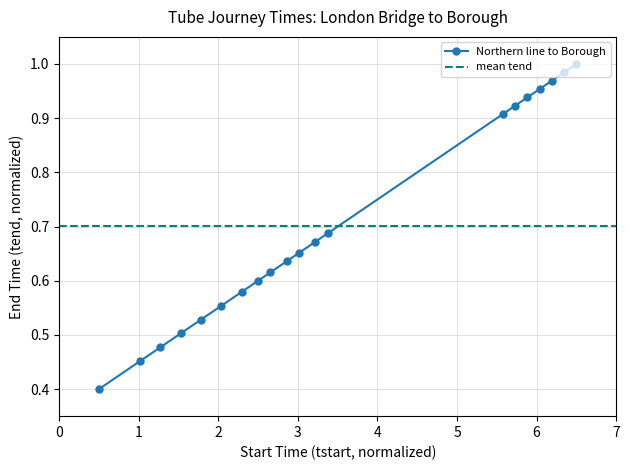

What is the smallest value displayed?

0.4